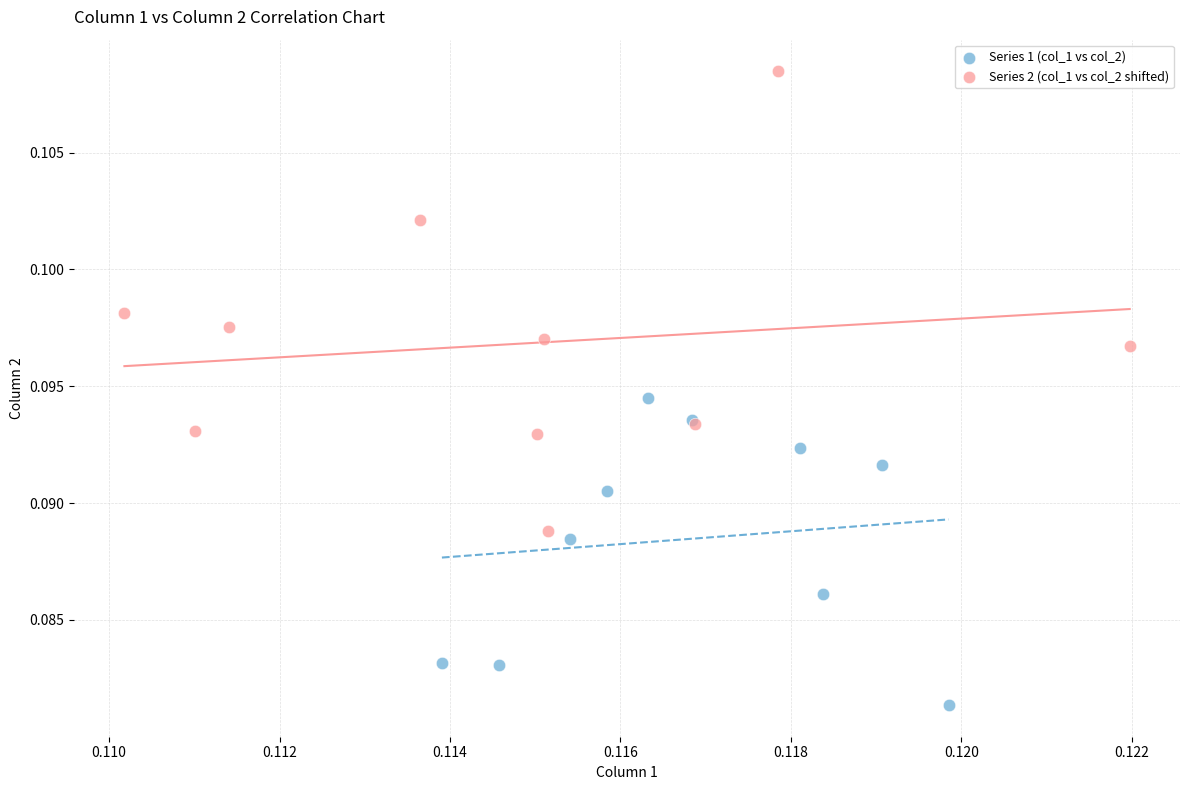

What are all the series names shown in the legend?

Series 1 (col_1 vs col_2), Series 2 (col_1 vs col_2 shifted)